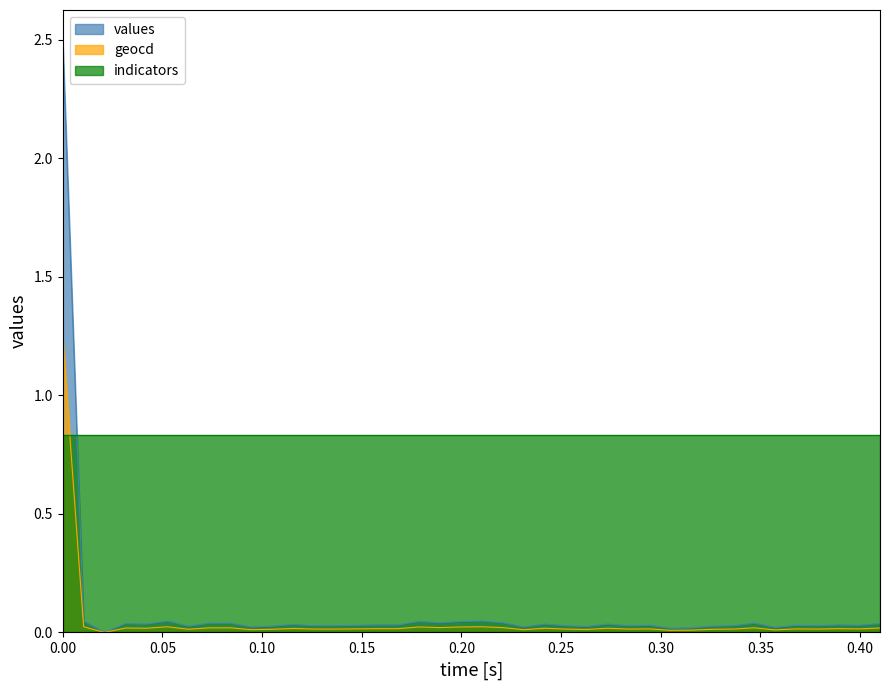

Which series has the largest total across all categories?

indicators